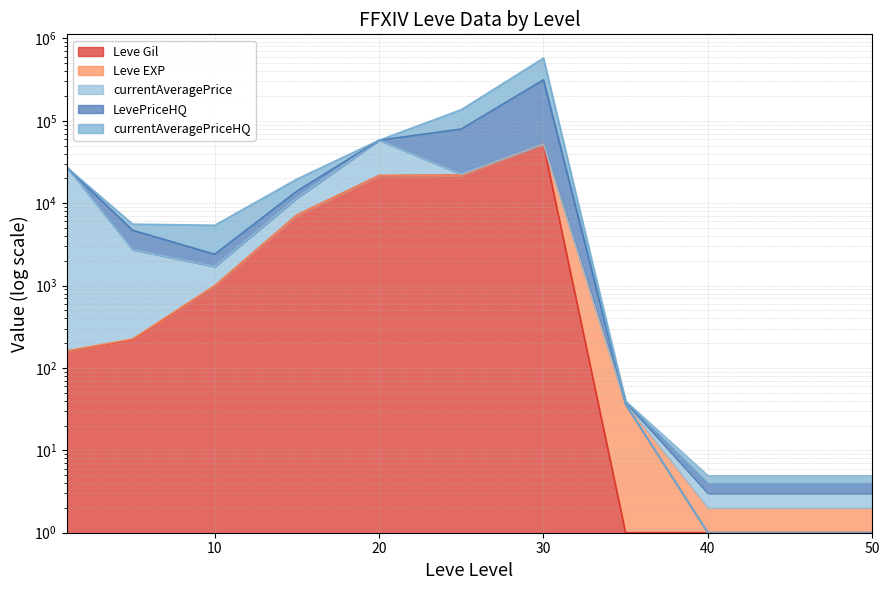

The value of LevePriceHQ at 25 is 224670. True or false?

False